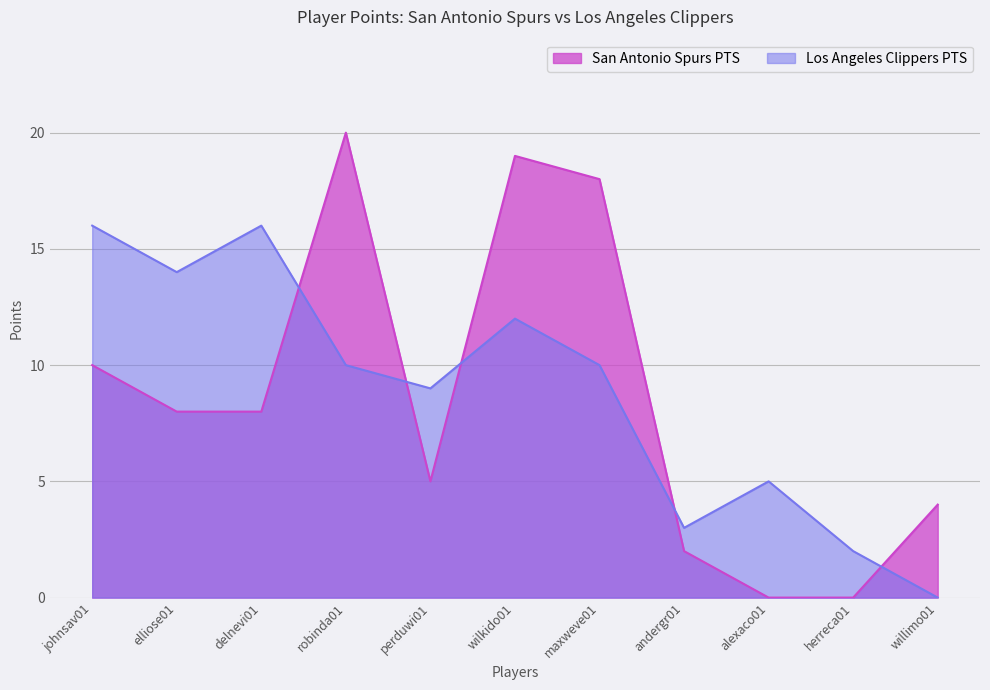

Where do Los Angeles Clippers PTS and San Antonio Spurs PTS first cross each other?

delnevi01 and robinda01